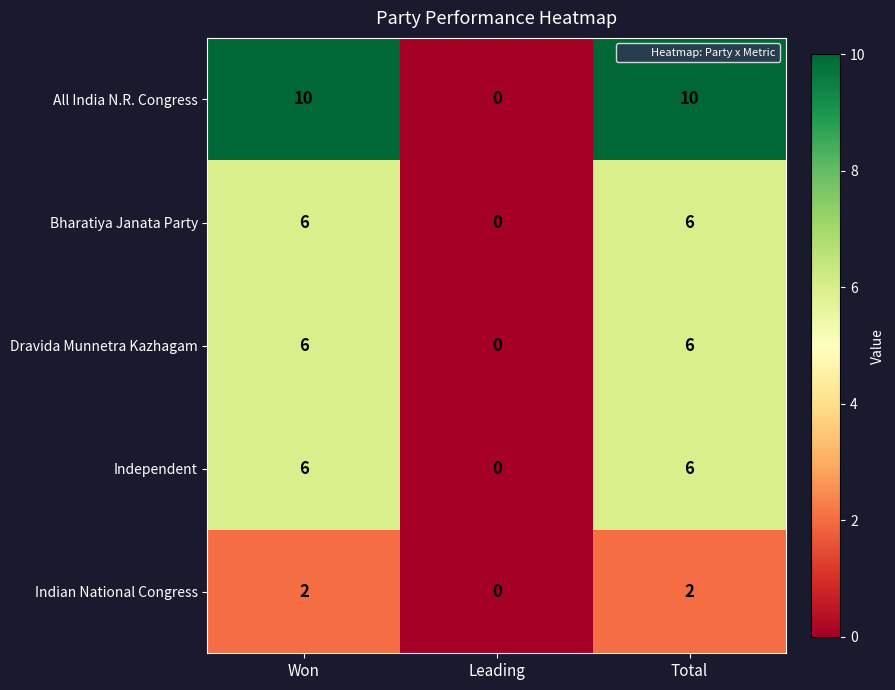

Count the number of categories in the chart.

3